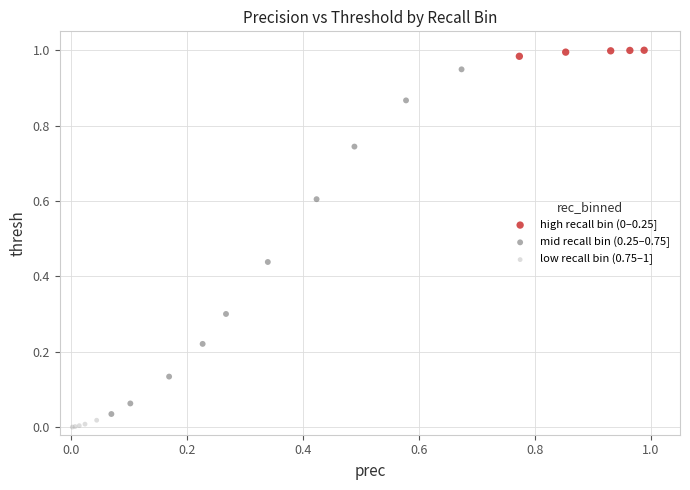

Which series reaches the minimum Y coordinate?

low recall bin (0.75–1]